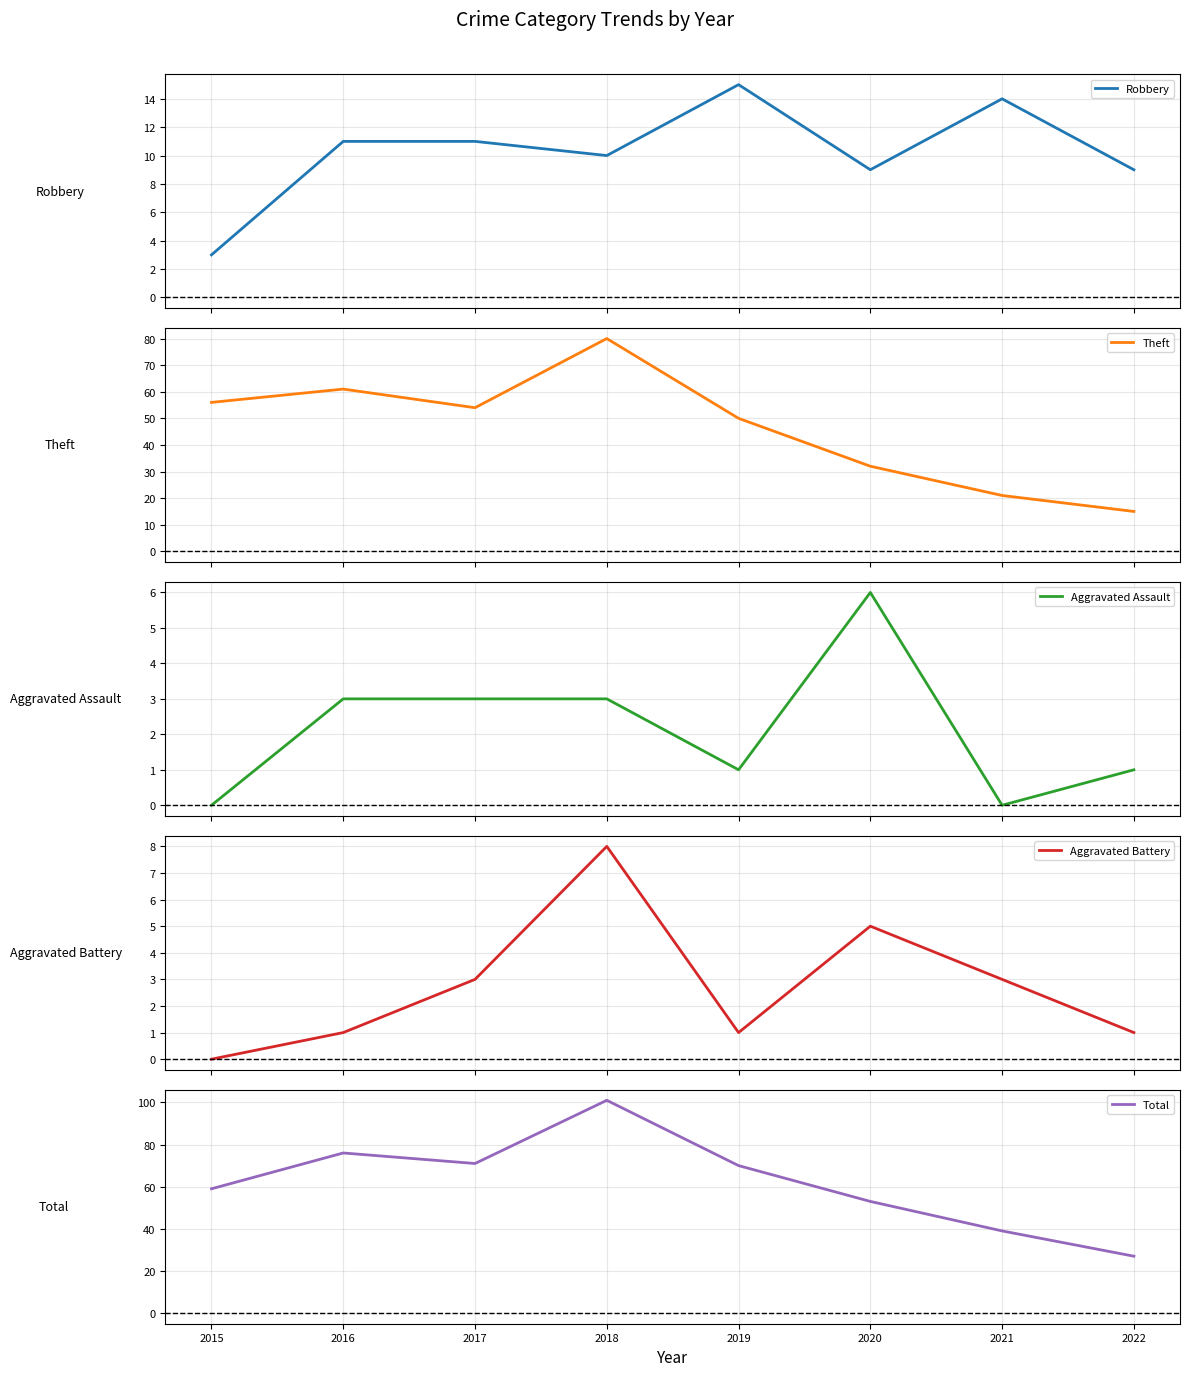

True or false: Aggravated Assault has more than 2 points higher than both neighbors.

False